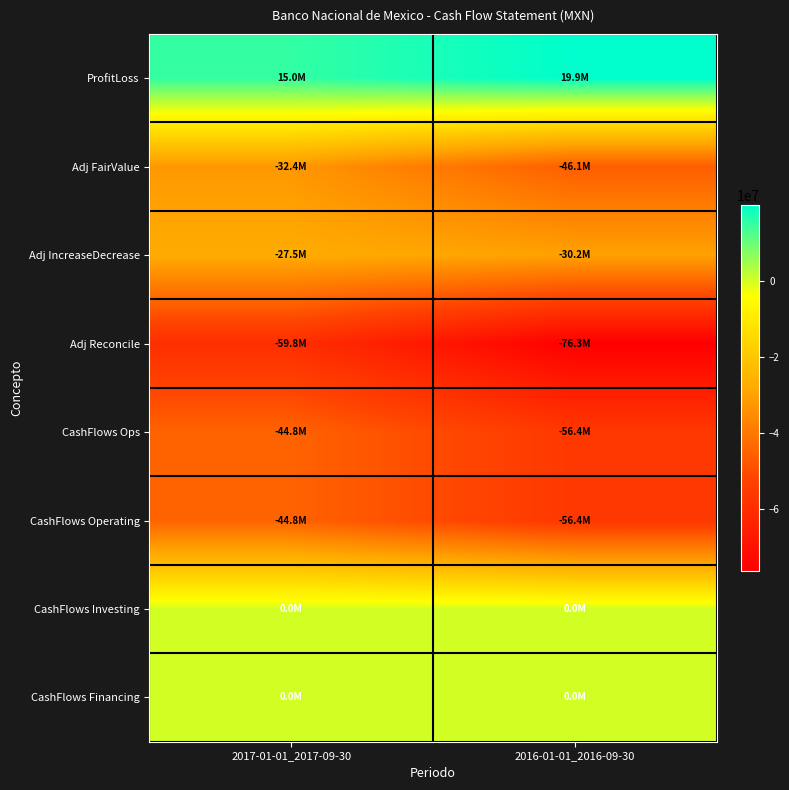

At which category is the sum across all series the highest?

2017-01-01_2017-09-30